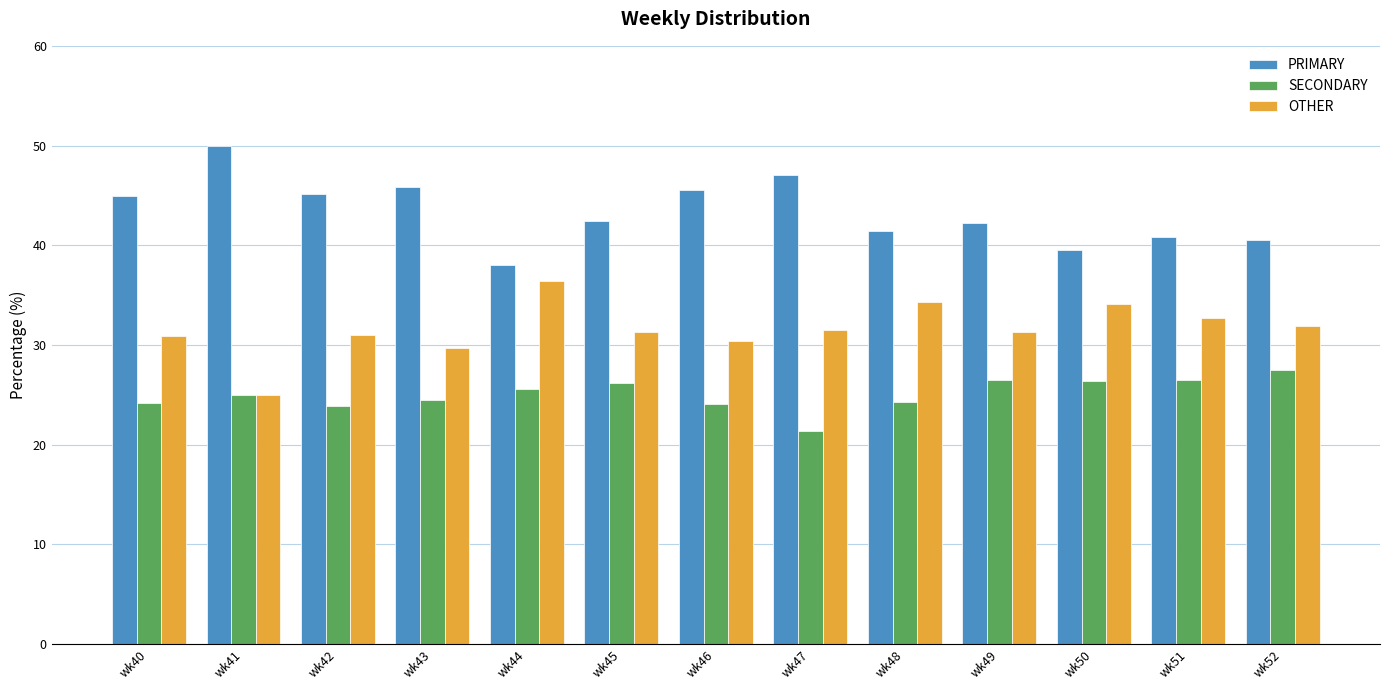

Rank the series by their average value, from highest to lowest.

PRIMARY, OTHER, SECONDARY